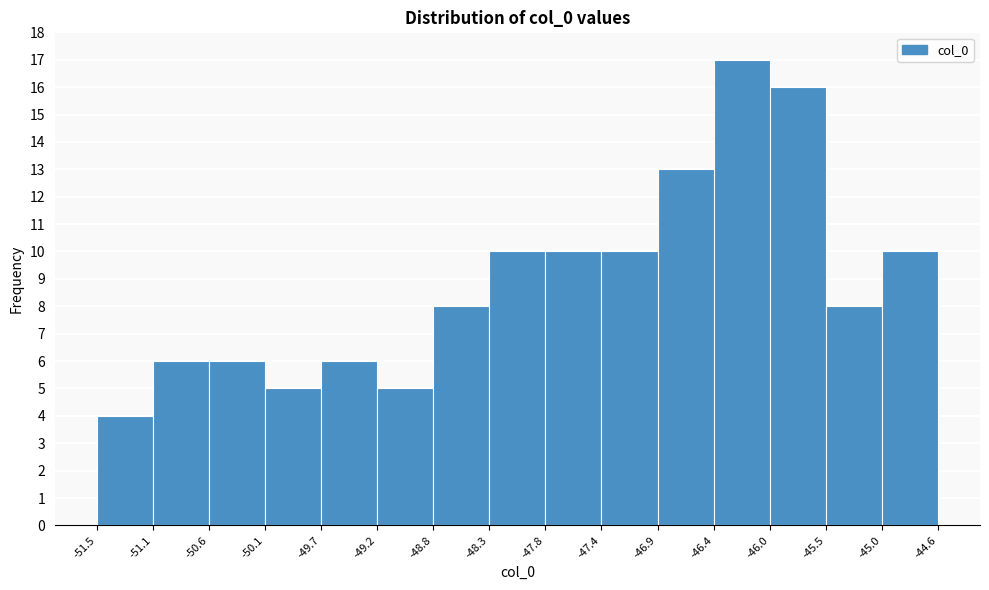

Reading left to right, list every bar in this chart as the range it spans on the x-axis followed by its height. The values are not printed on the chart, so give them approximately, as read against the axis.

-51.5 to -51.1: 4
-51.1 to -50.6: 6
-50.6 to -50.1: 6
-50.1 to -49.7: 5
-49.7 to -49.2: 6
-49.2 to -48.8: 5
-48.8 to -48.3: 8
-48.3 to -47.8: 10
-47.8 to -47.4: 10
-47.4 to -46.9: 10
-46.9 to -46.4: 13
-46.4 to -46.0: 17
-46.0 to -45.5: 16
-45.5 to -45.0: 8
-45.0 to -44.6: 10